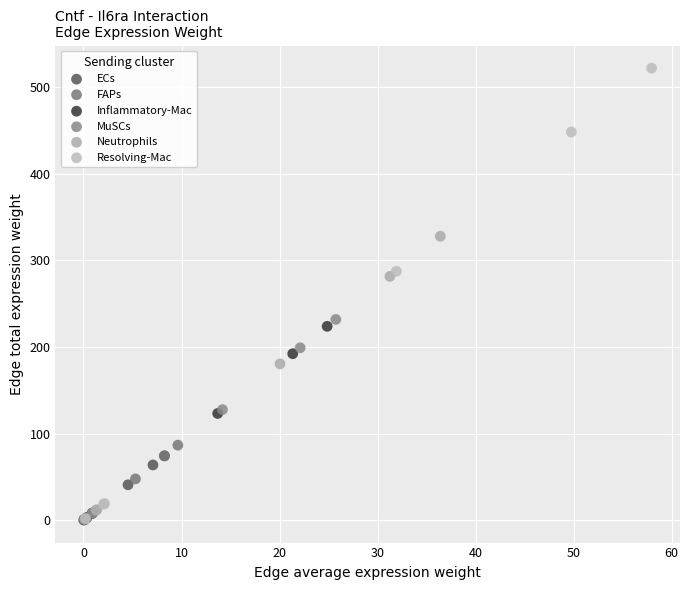

Which series contains the highest Y value?

Resolving-Mac